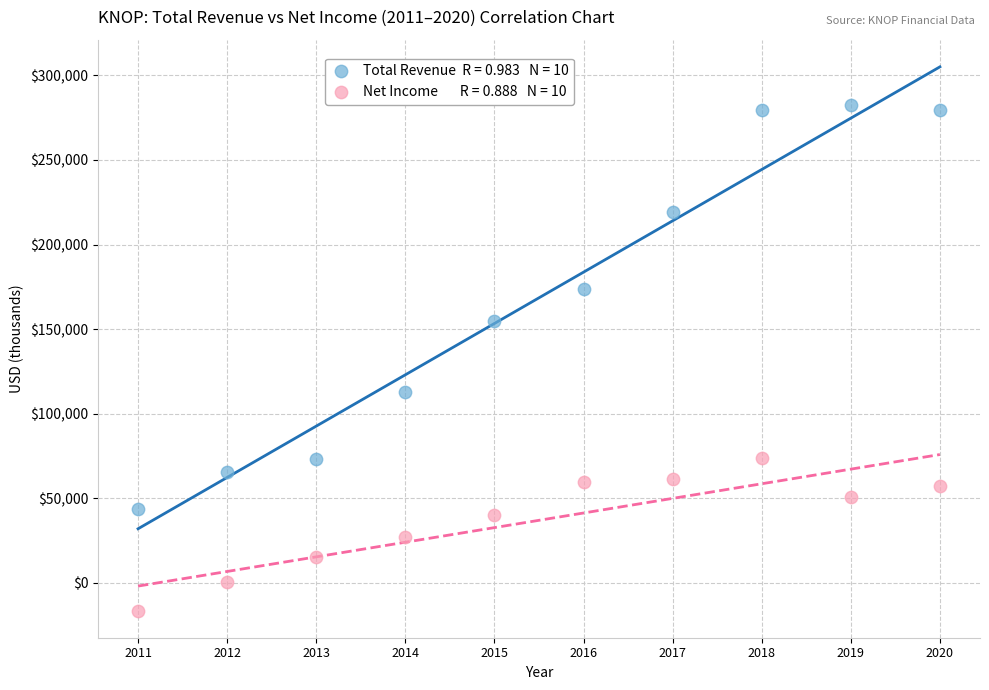

Across all data points, what is the range of X values (max minus min)?

9